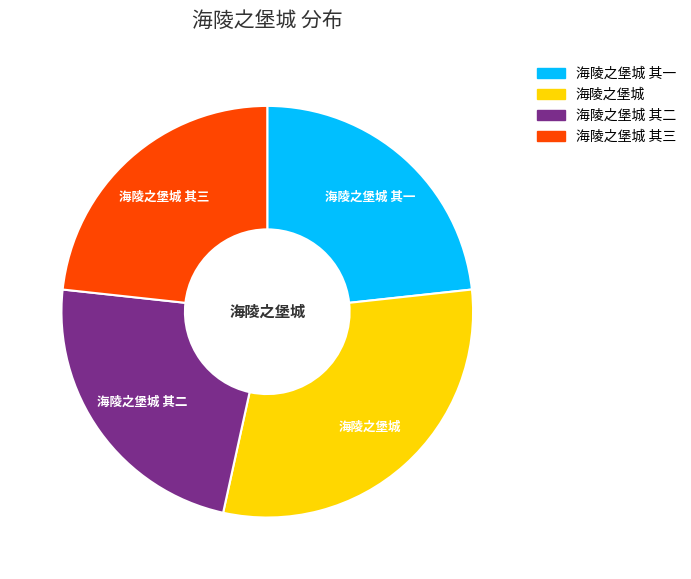

Is it true that 海陵之堡城 is 38% of the pie?

False